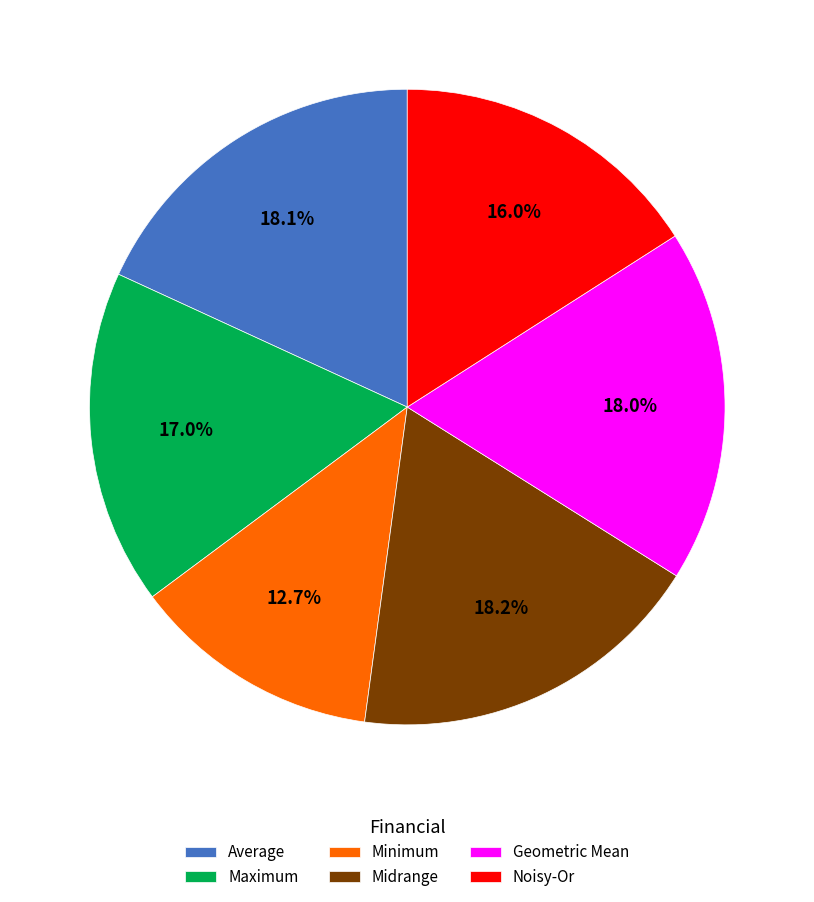

Which has a higher value, Noisy-Or or Maximum?

Maximum